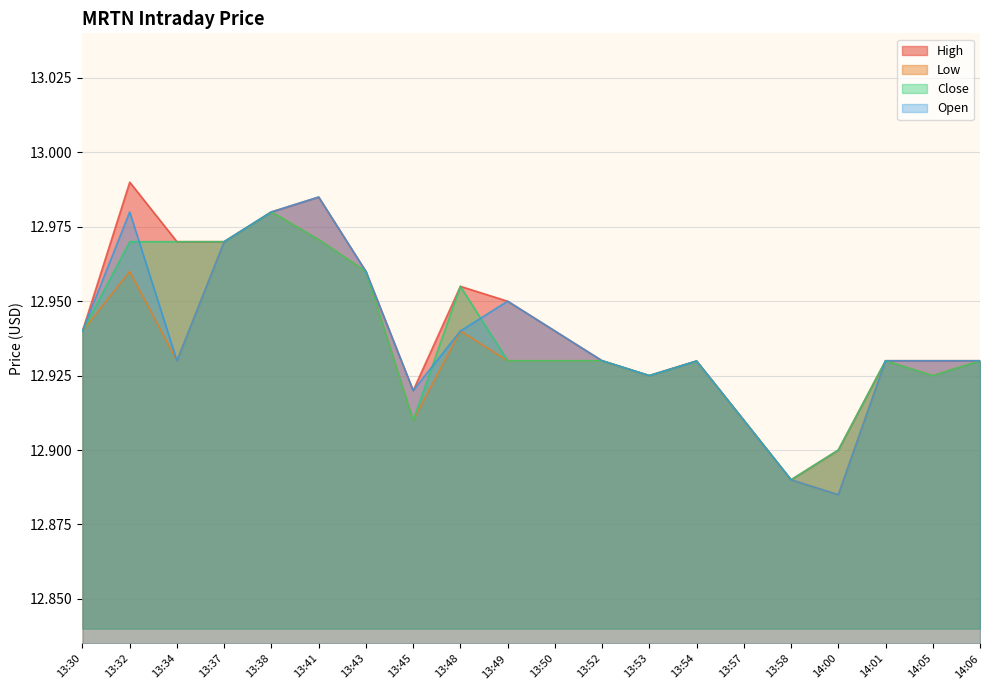

What are all the series names shown in the legend?

High, Low, Close, Open